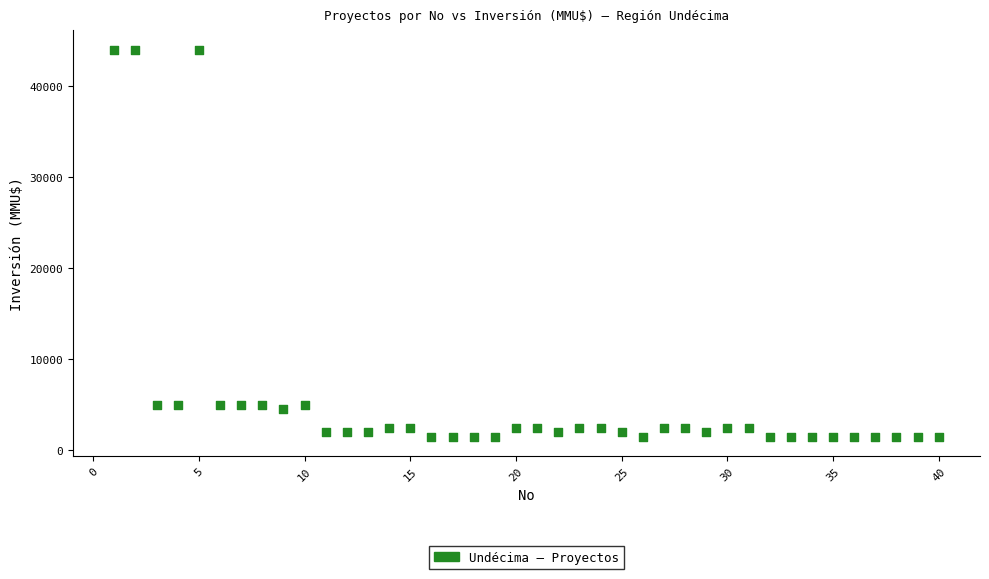

What is the range of Y values (max minus min)?

42500